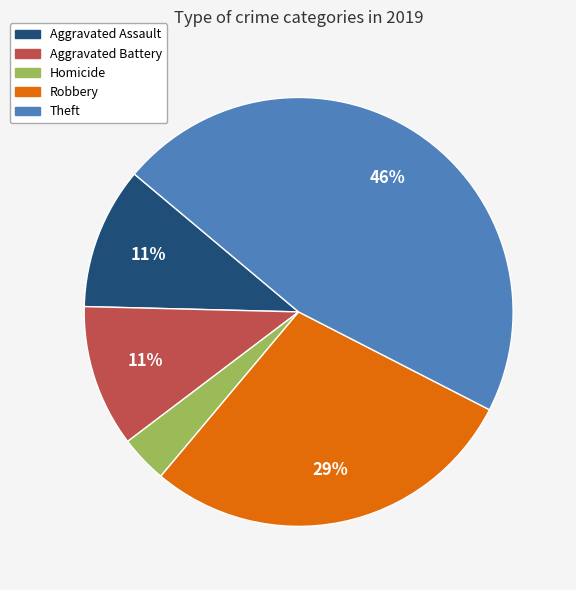

Does any single category account for the majority?

No